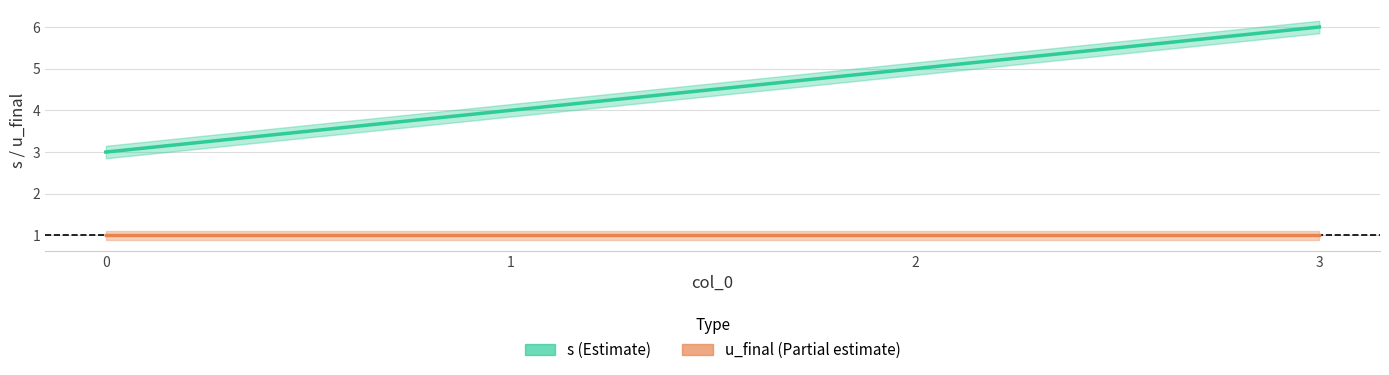

Reading left to right, list all the values displayed in this chart.

s: 0=3	1=4	2=5	3=6
u_final: 0=1	1=1	2=1	3=1